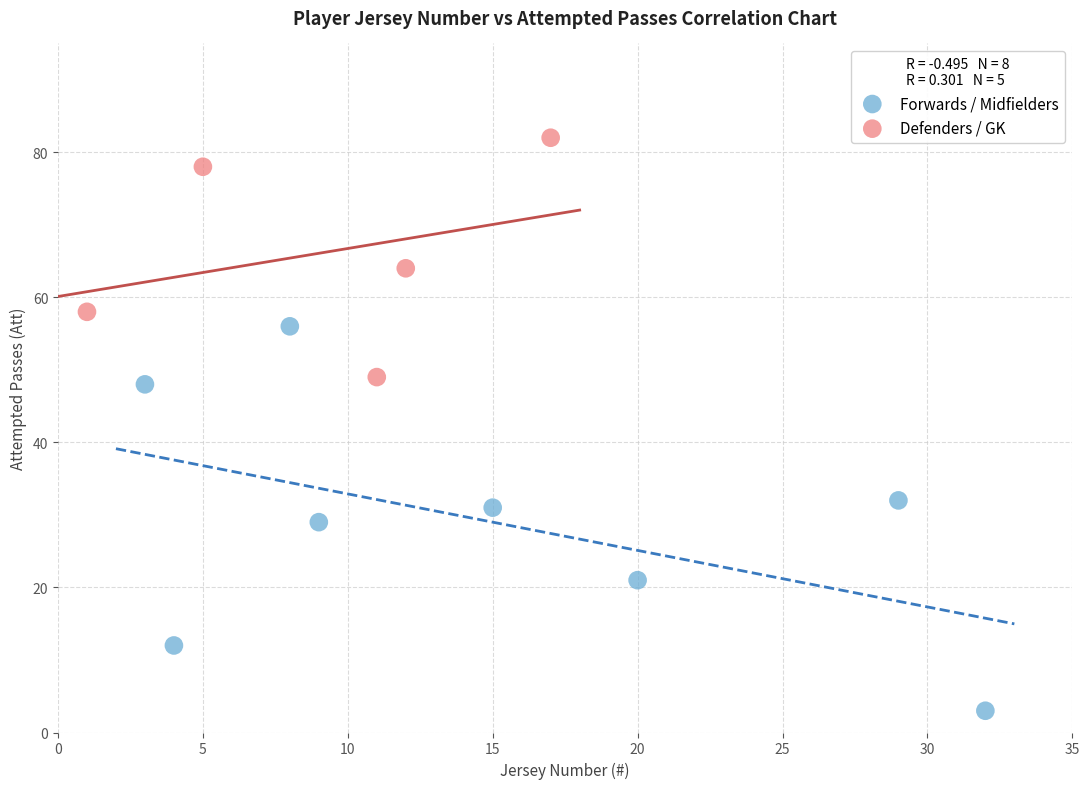

What are all the series names shown in the legend?

Forwards / Midfielders, Defenders / GK